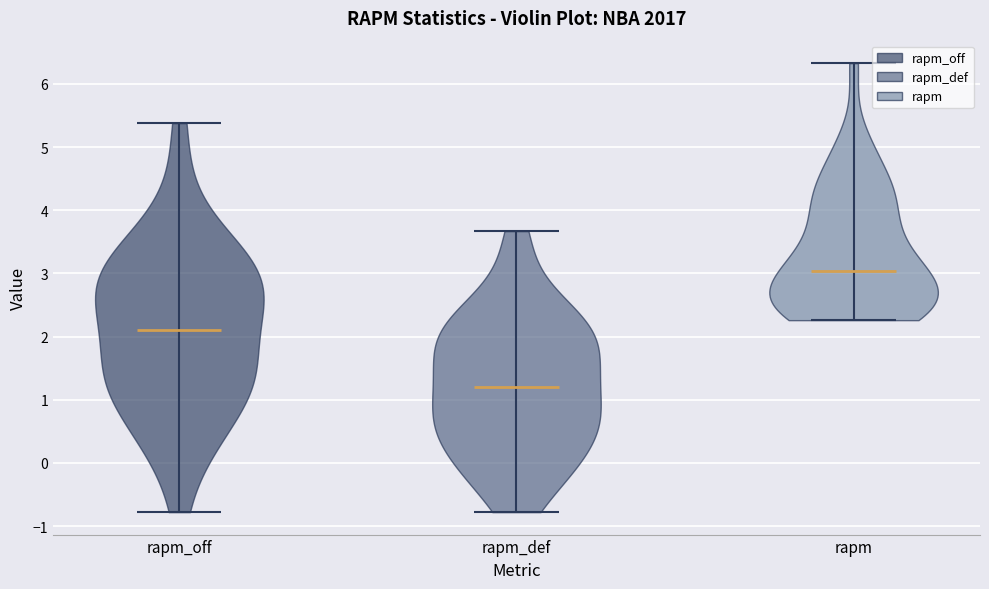

Which violin has the lowest median line?

rapm_def